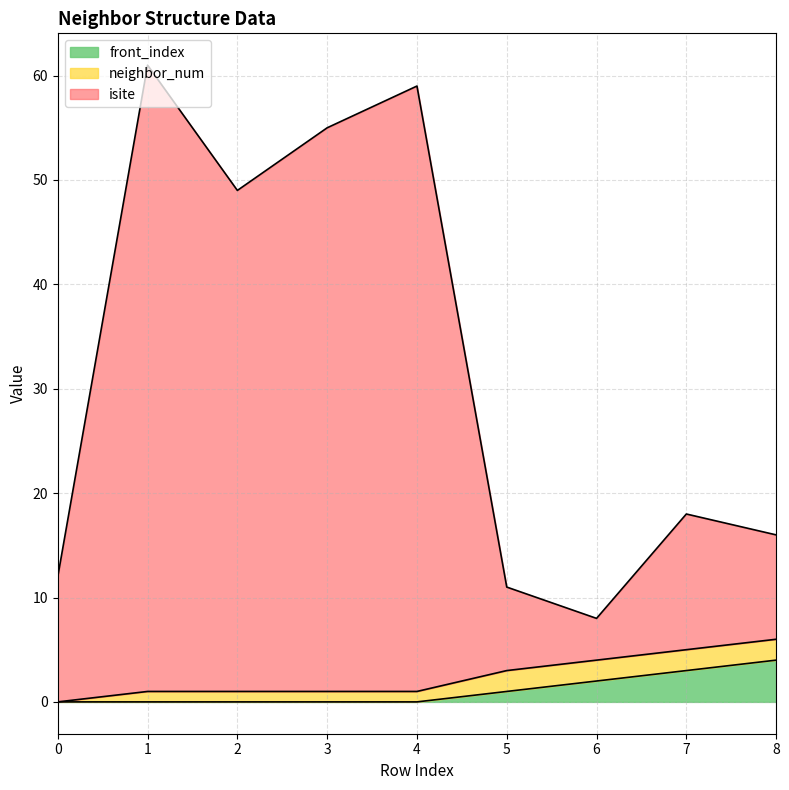

True or false: front_index has a value of 1 at 5.

True